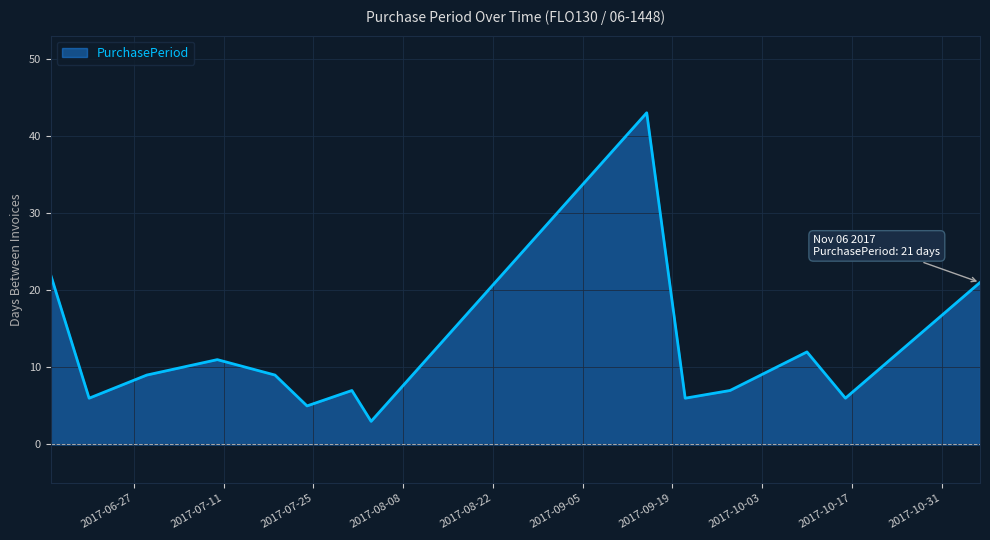

What is the smallest value displayed?

3